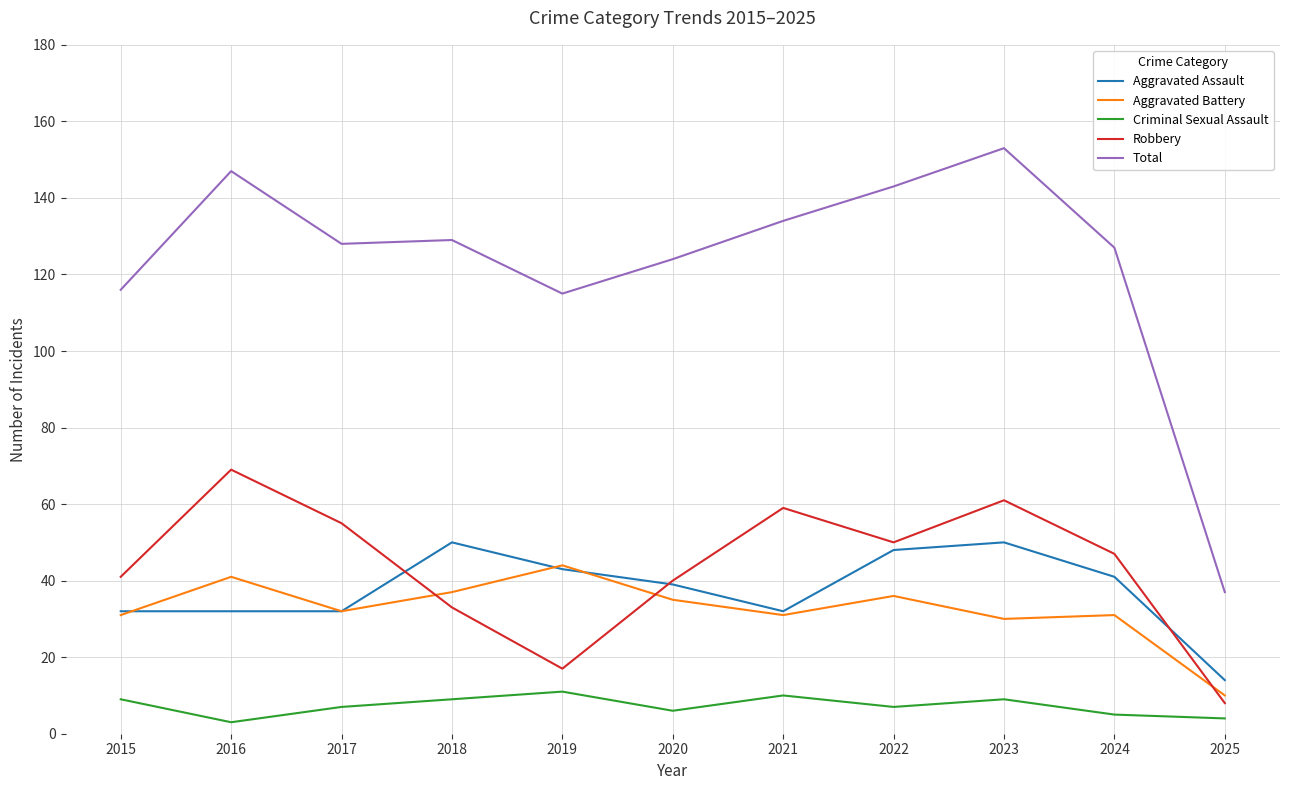

True or false: Total and Robbery intersect in this chart.

False